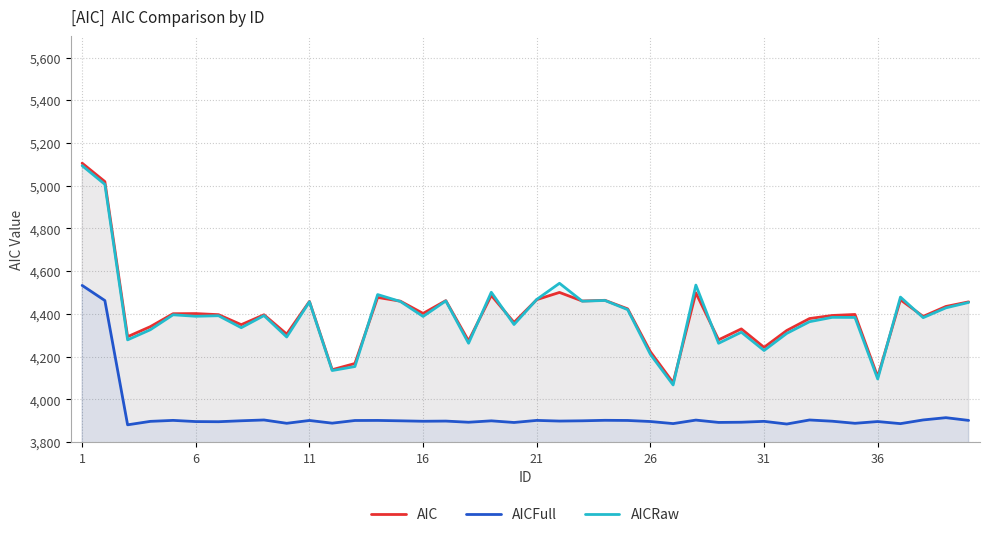

What is the sum of all AICFull values?

157089.2